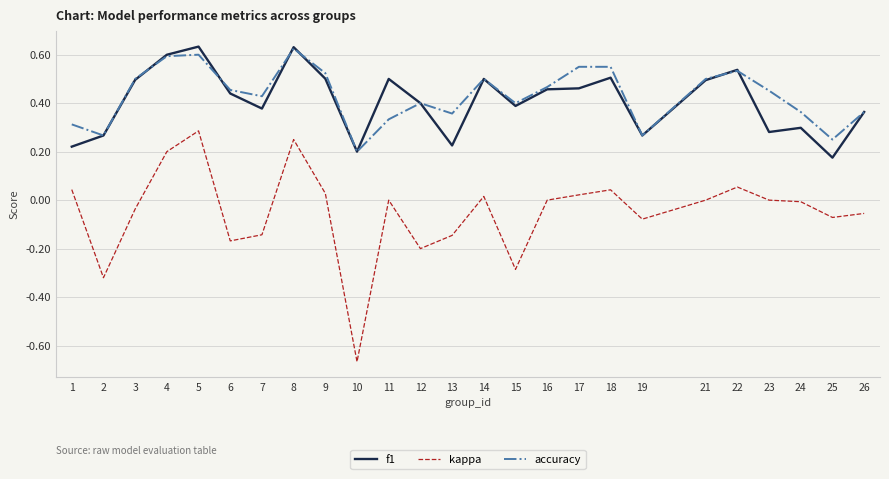

What is the difference between the highest and lowest values at 15?

0.7